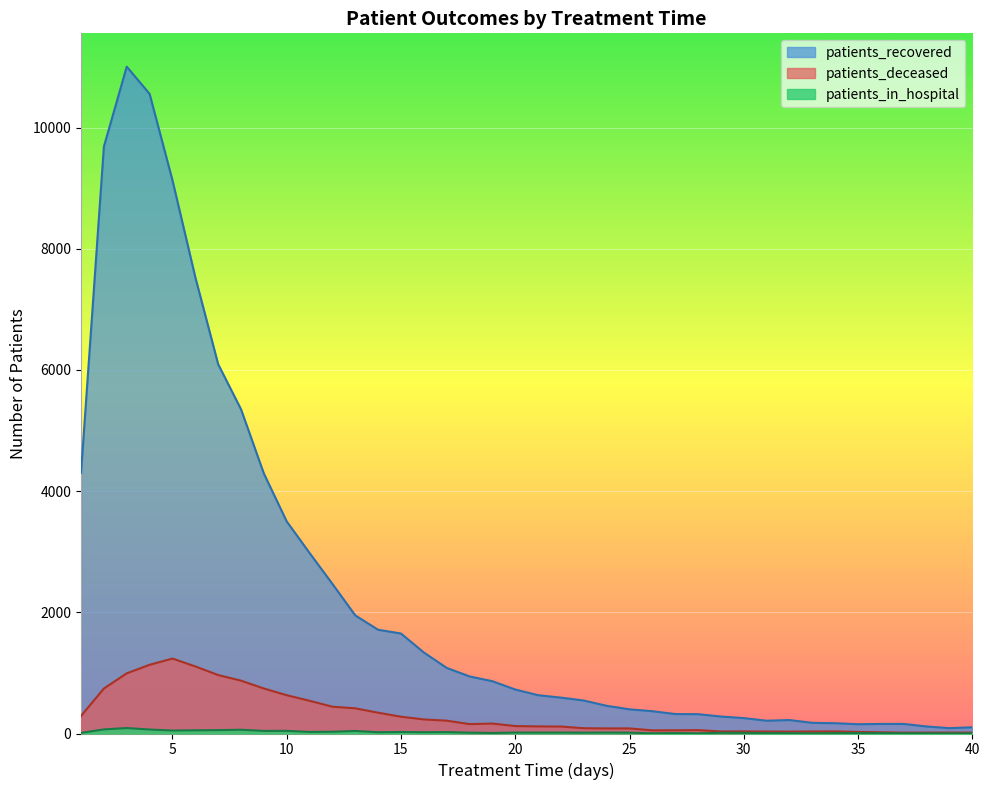

Rank the series by their maximum value, from lowest to highest.

patients_in_hospital, patients_deceased, patients_recovered